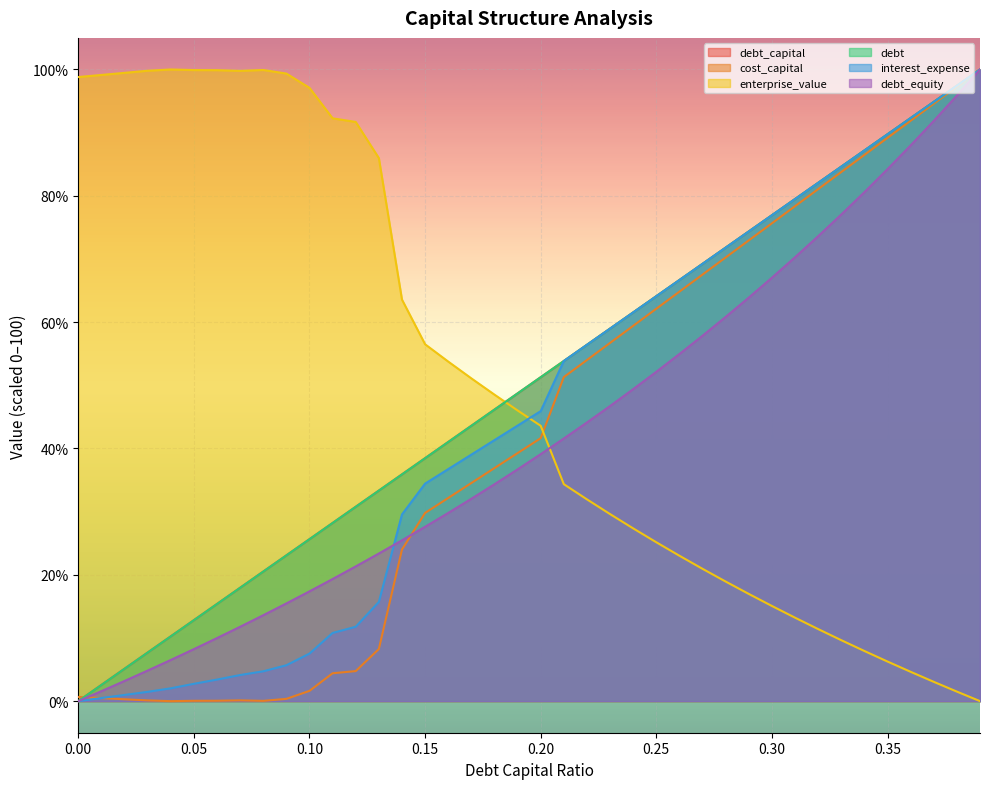

Which series has the largest total across all categories?

enterprise_value